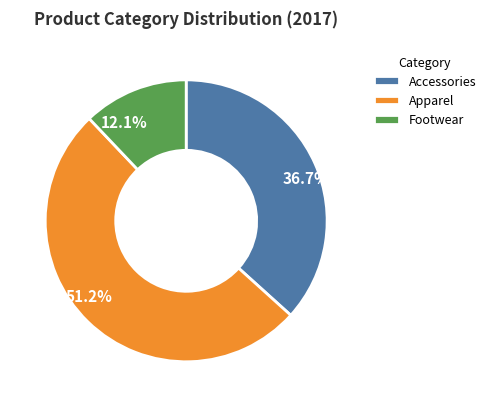

Which category accounts for the majority?

Apparel